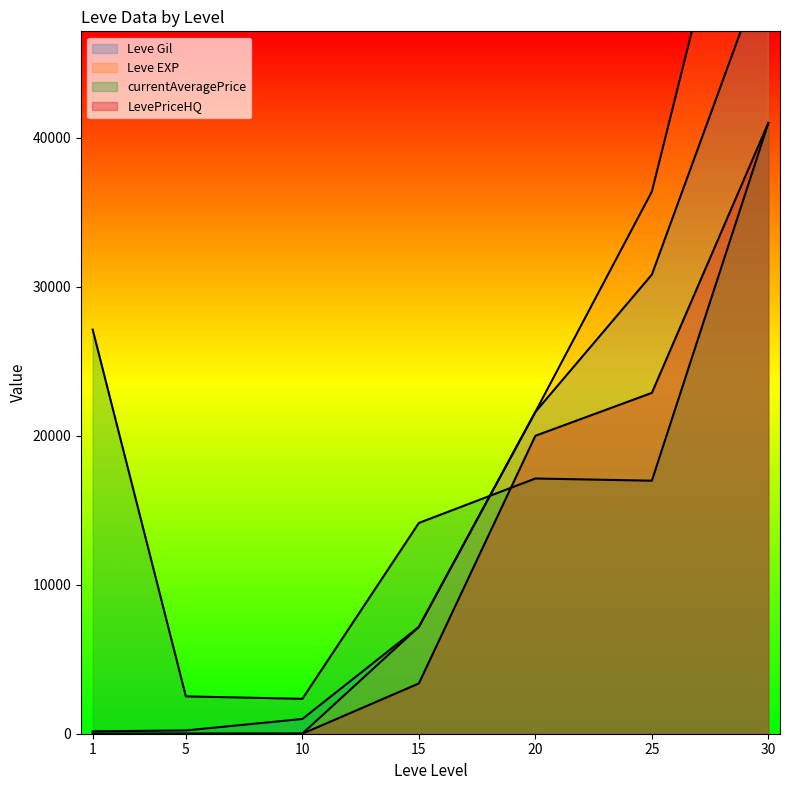

At which label does LevePriceHQ first exceed 3375?

20